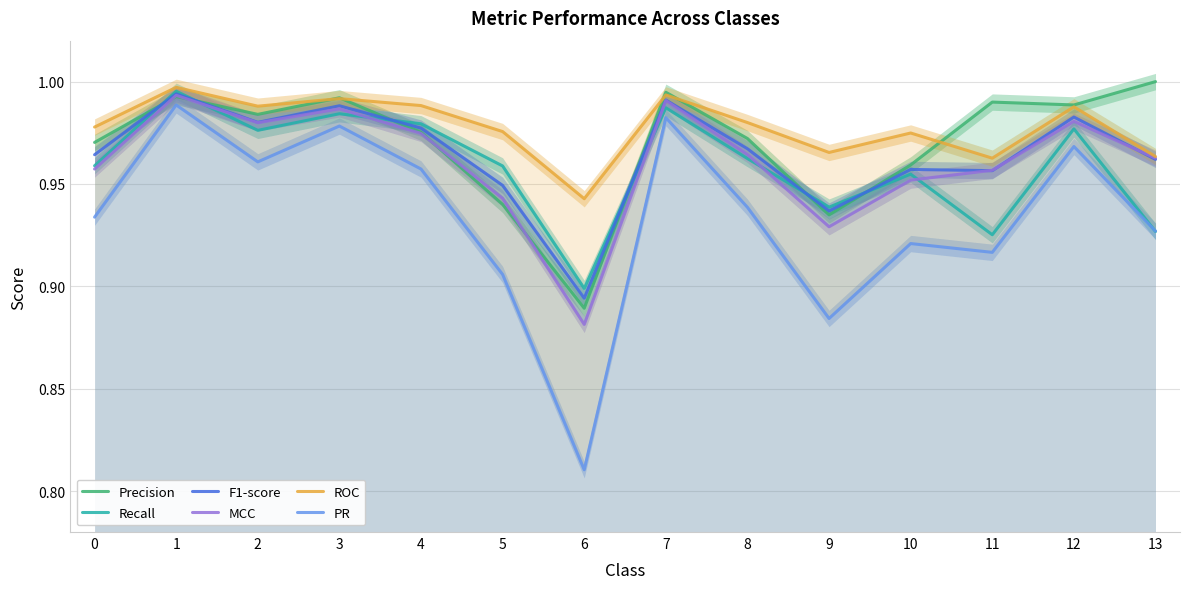

Reading right to left, what are all the values shown in this chart?

Precision: 13=1.0	12=1.0	11=1.0	10=1.0	9=0.9	8=1.0	7=1.0	6=0.9	5=0.9	4=1.0	3=1.0	2=1.0	1=1.0	0=1.0
Recall: 13=0.9	12=1.0	11=0.9	10=1.0	9=0.9	8=1.0	7=1.0	6=0.9	5=1.0	4=1.0	3=1.0	2=1.0	1=1.0	0=1.0
F1-score: 13=1.0	12=1.0	11=1.0	10=1.0	9=0.9	8=1.0	7=1.0	6=0.9	5=0.9	4=1.0	3=1.0	2=1.0	1=1.0	0=1.0
MCC: 13=1.0	12=1.0	11=1.0	10=1.0	9=0.9	8=1.0	7=1.0	6=0.9	5=0.9	4=1.0	3=1.0	2=1.0	1=1.0	0=1.0
ROC: 13=1.0	12=1.0	11=1.0	10=1.0	9=1.0	8=1.0	7=1.0	6=0.9	5=1.0	4=1.0	3=1.0	2=1.0	1=1.0	0=1.0
PR: 13=0.9	12=1.0	11=0.9	10=0.9	9=0.9	8=0.9	7=1.0	6=0.8	5=0.9	4=1.0	3=1.0	2=1.0	1=1.0	0=0.9